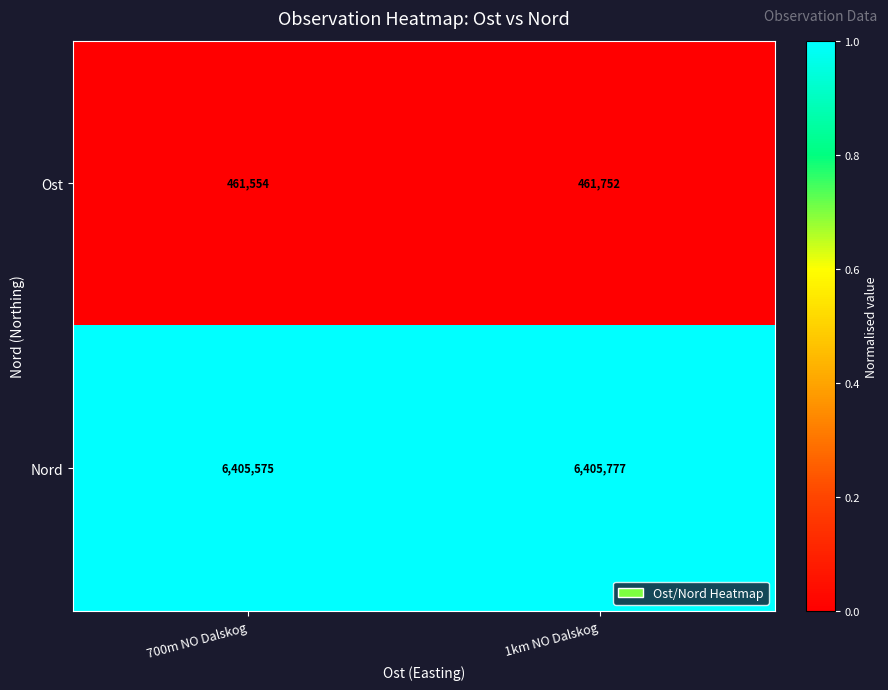

Which series has the largest total across all categories?

Nord